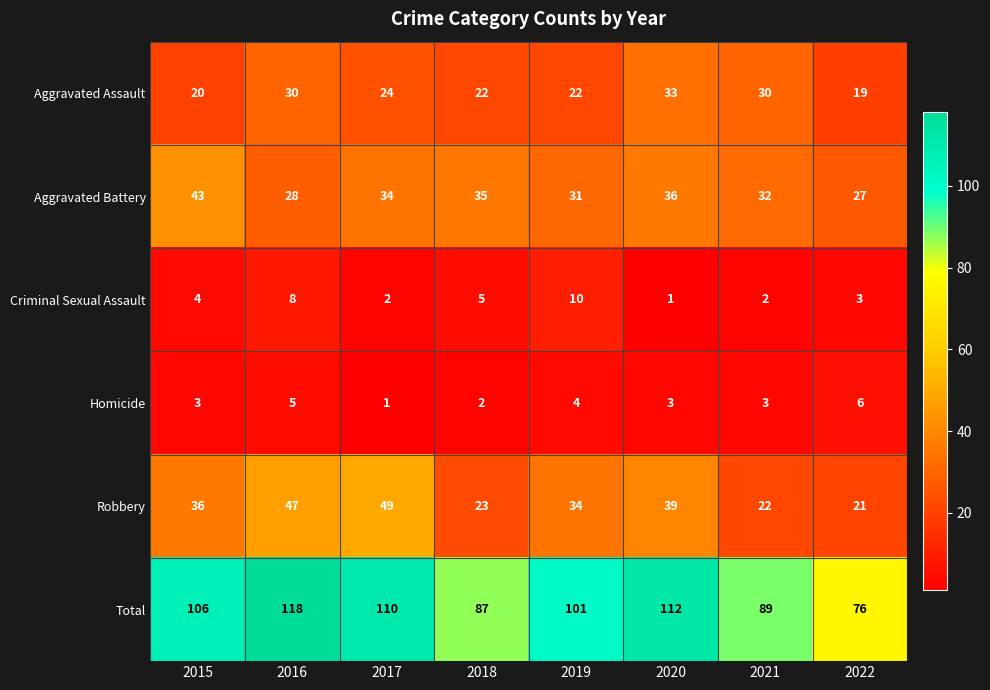

True or false: Total has a value of 101 at 2019.

True